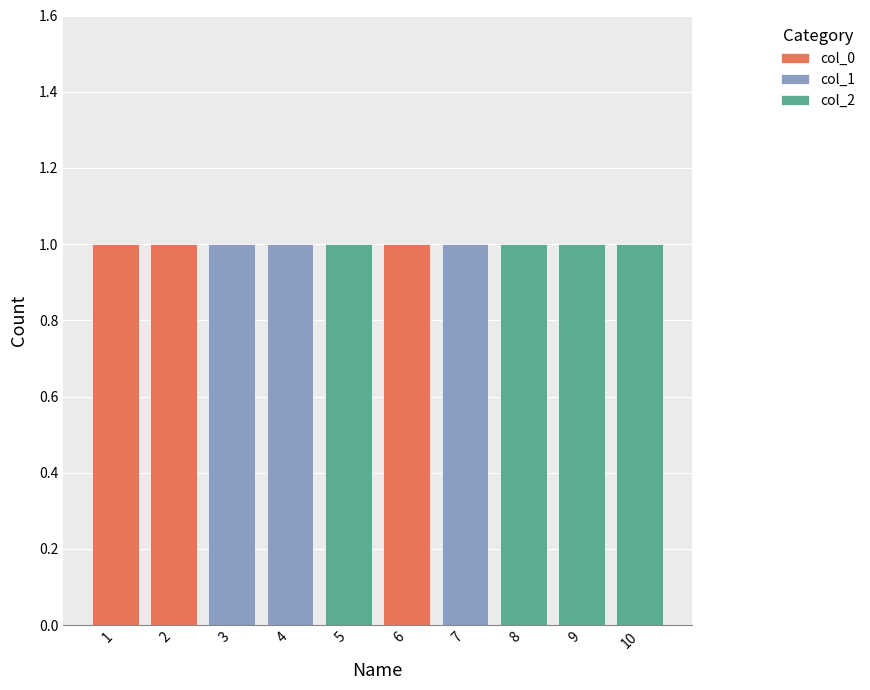

What is the value of the col_1 bar at the 3rd from the left?

1